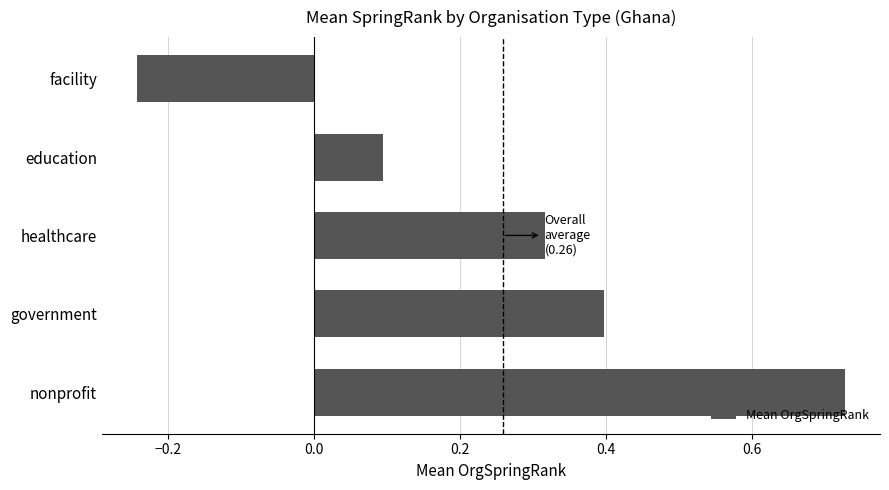

Rank the categories by value from lowest to highest.

facility, education, healthcare, government, nonprofit